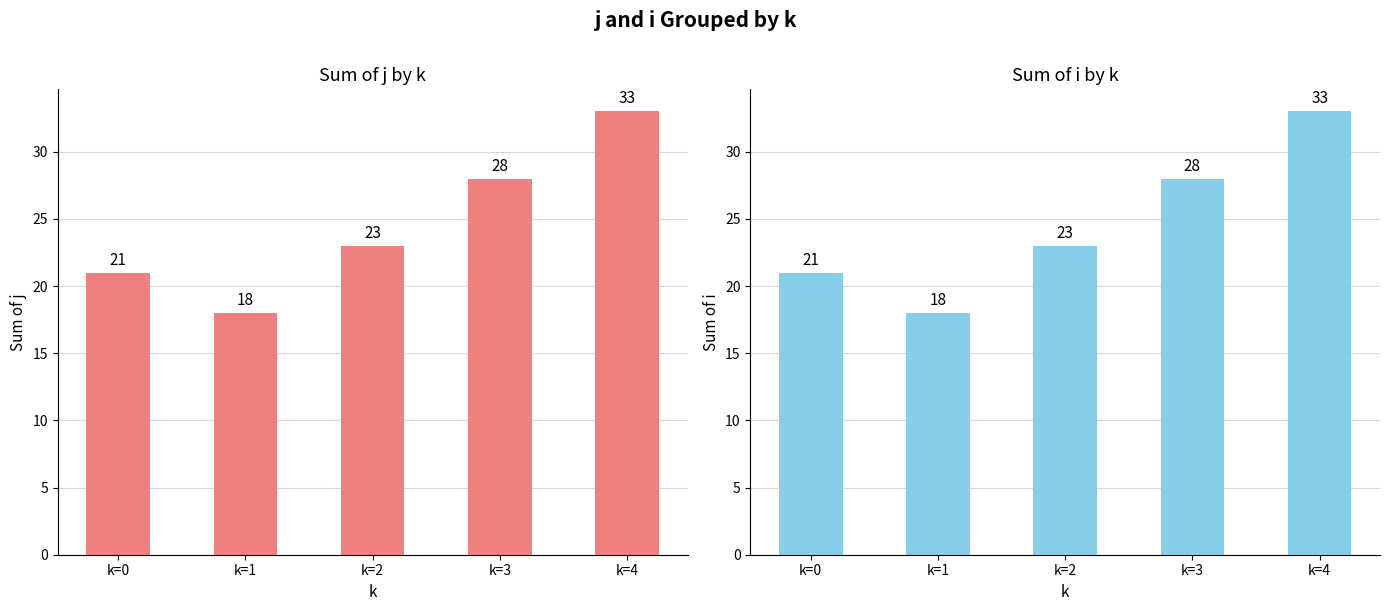

How many bars are there in each group?

2